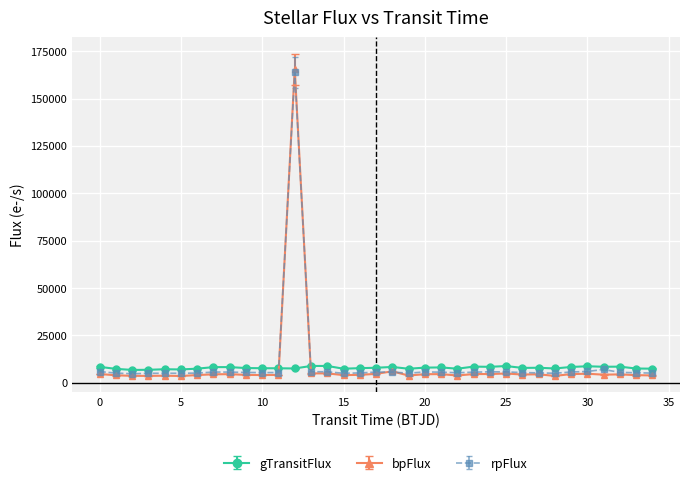

What is the sum of all bpFlux values?

312977.5